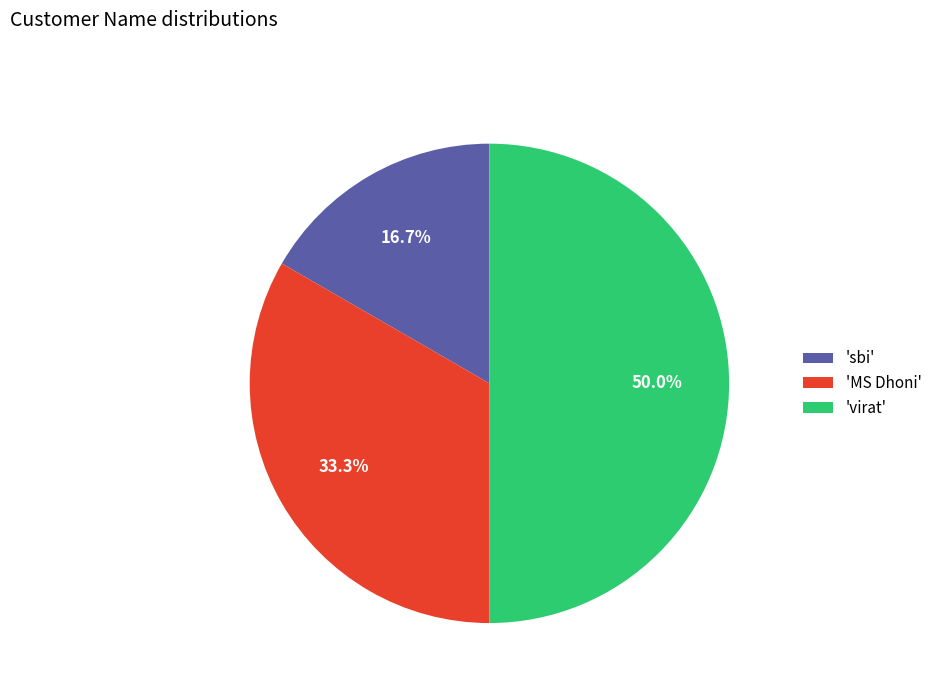

Approximately how many times larger is the value at 'virat' compared to 'MS Dhoni'?

1.5